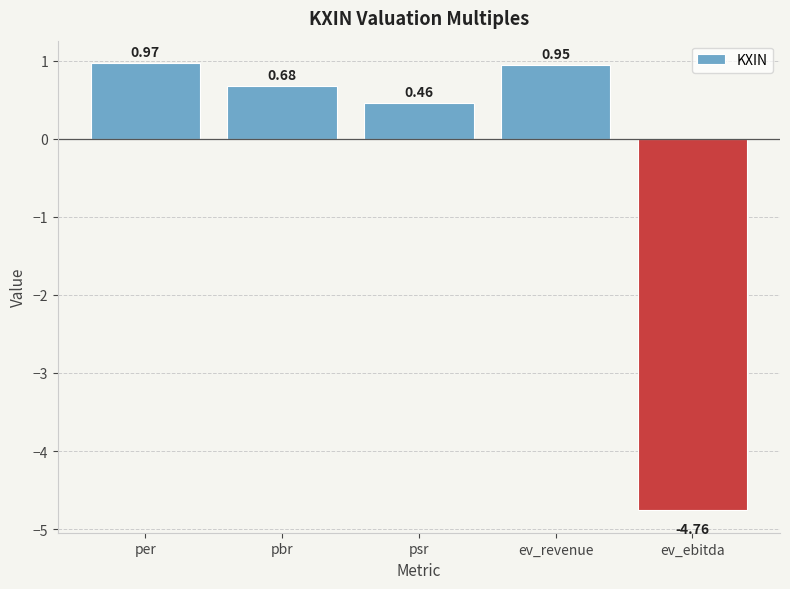

What is the difference between the second highest and minimum values?

5.7